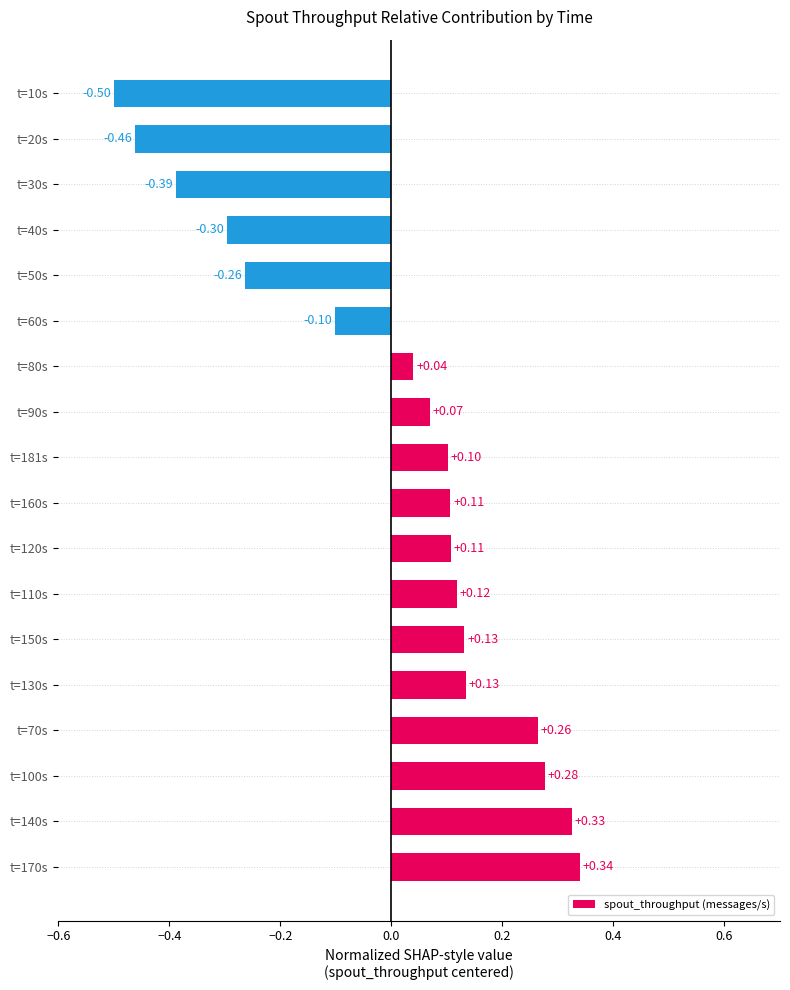

What is the difference between the maximum and minimum values?

0.8